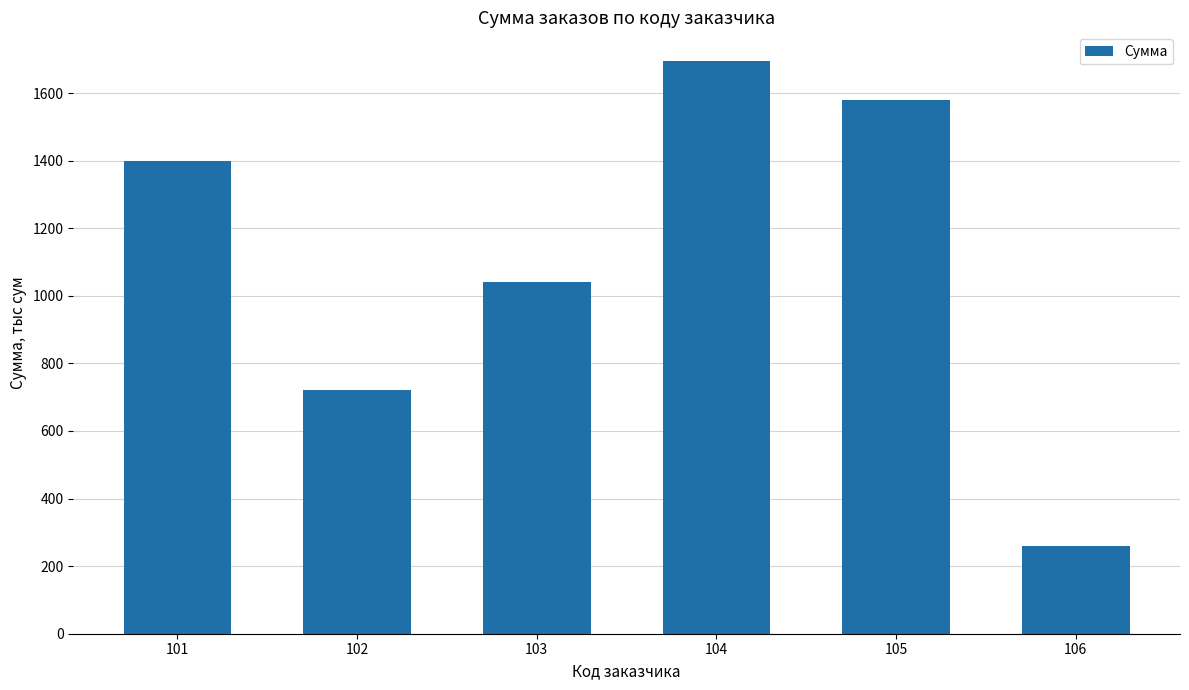

What is the sum of all values?

6695